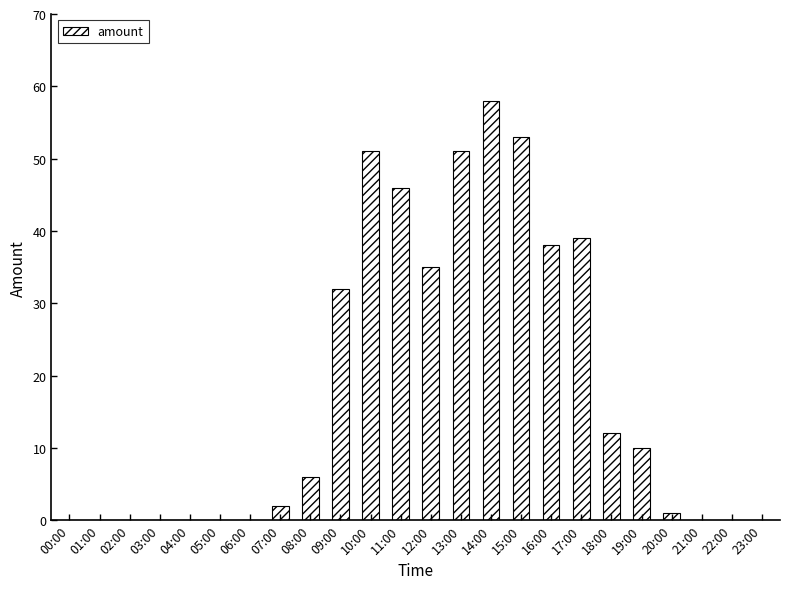

How many series are shown in this chart?

1